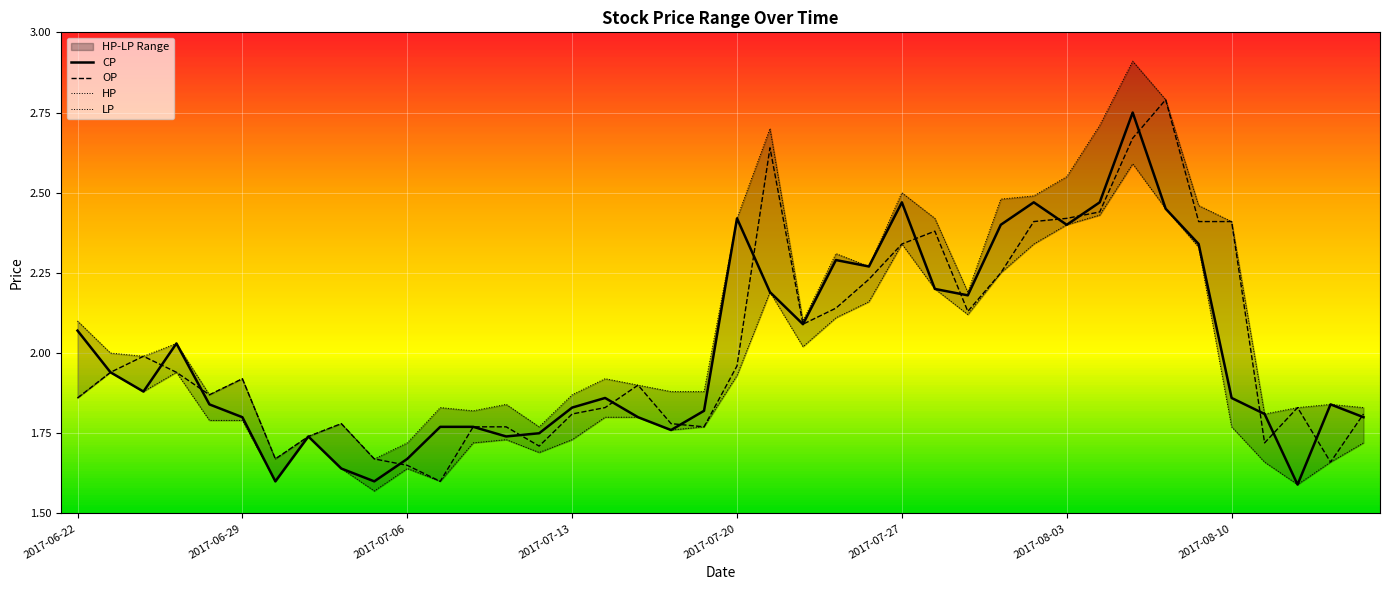

True or false: LP and HP intersect in this chart.

False